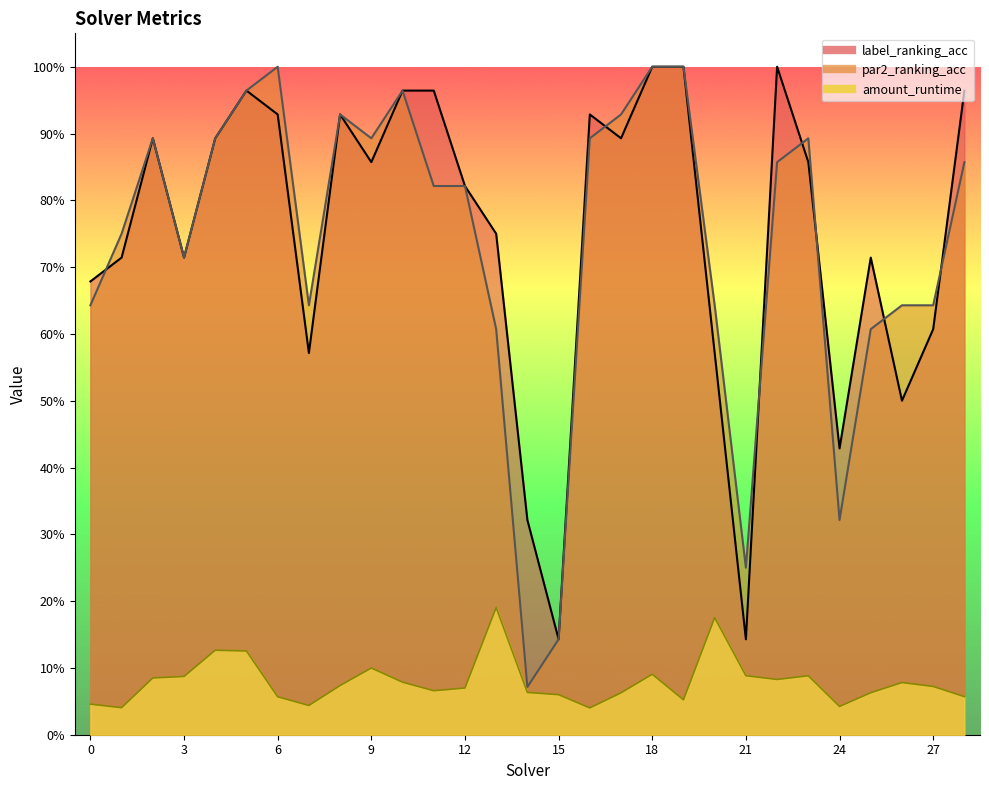

In amount_runtime, how many points are higher than both neighbors (excluding endpoints)?

7